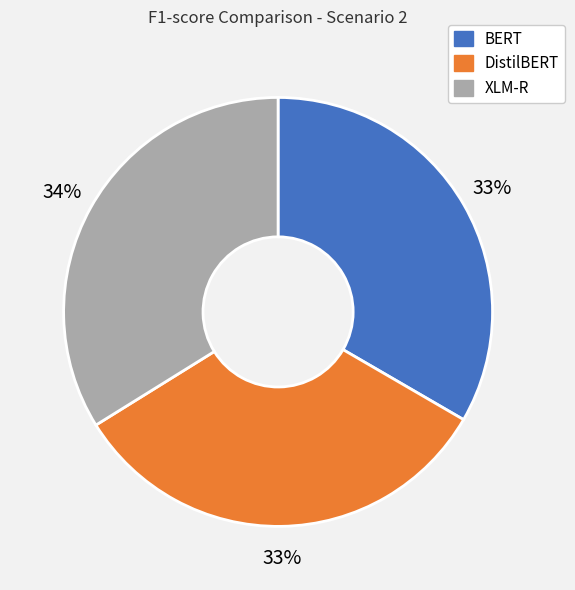

To the nearest percent, what is the difference between the largest and smallest slice percentages?

1%